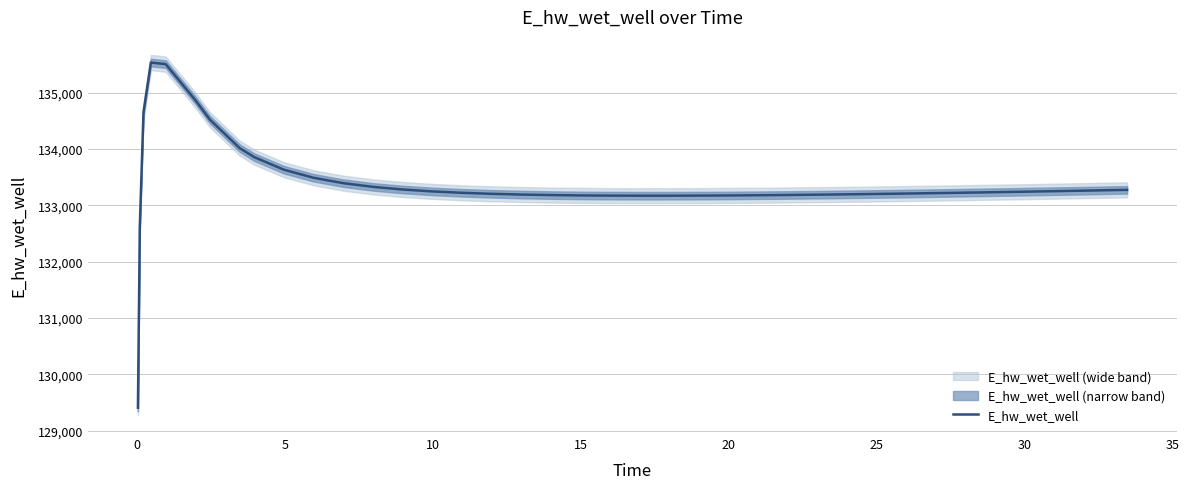

How many values are below 133225?

20